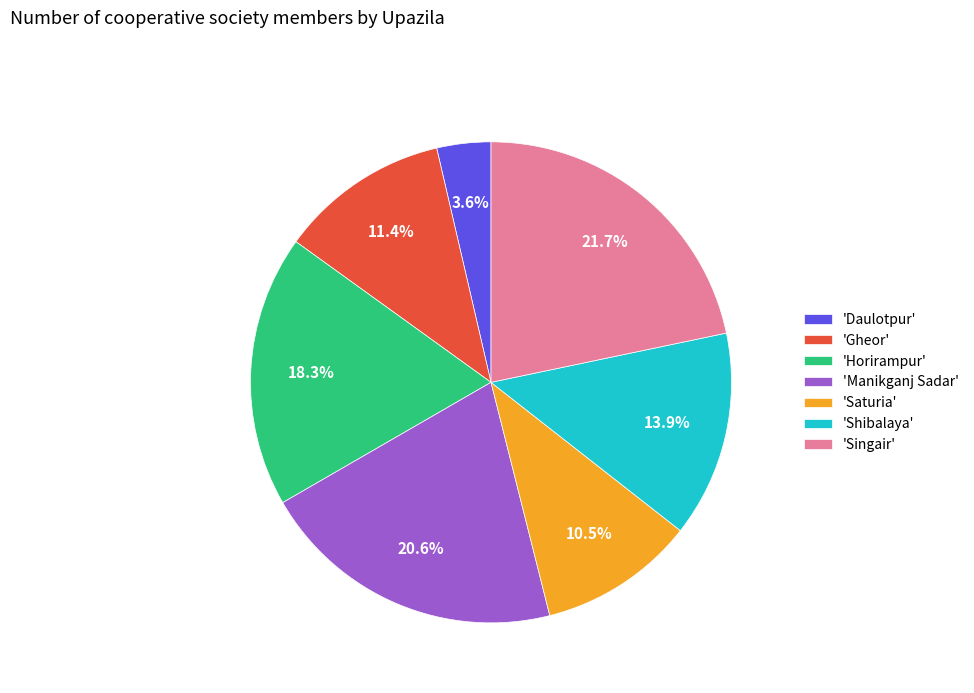

How many slices are in this pie chart?

7